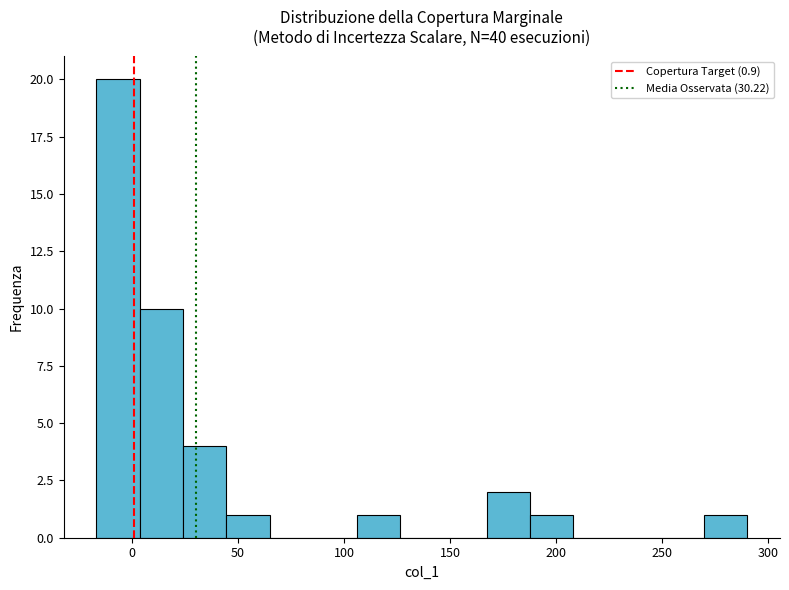

Reading left to right, list every bar in this chart as the range it spans on the x-axis followed by its height. Neither the bar edges nor the heights are printed on the chart, so give them approximately, as read against the axes.

-15 to 5: 20
5 to 25: 10
25 to 45: 4
45 to 65: 1
65 to 85: 0
85 to 105: 0
105 to 125: 1
125 to 145: 0
145 to 165: 0
165 to 190: 2
190 to 210: 1
210 to 230: 0
230 to 250: 0
250 to 270: 0
270 to 290: 1